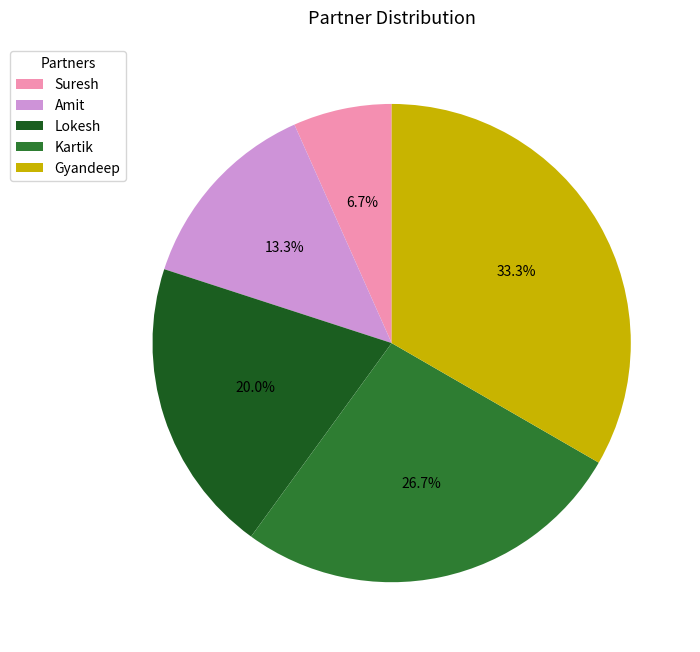

Which category has the biggest portion of the pie?

Gyandeep